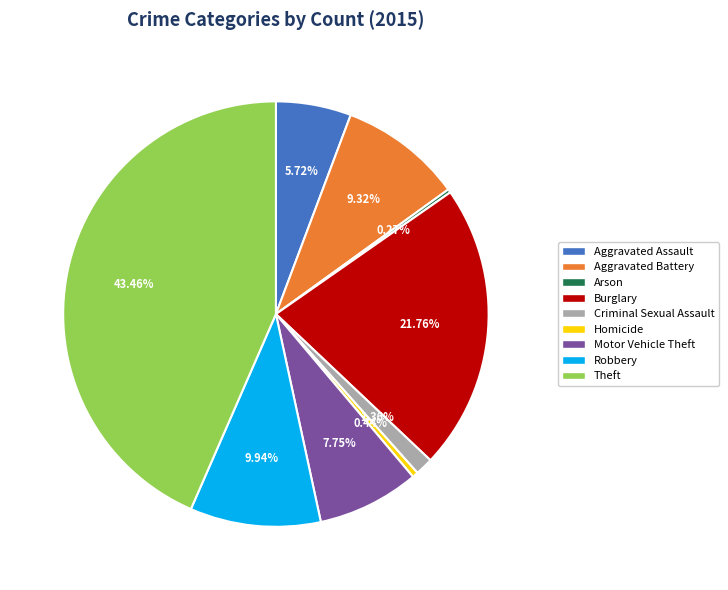

What is the ratio of the value at Motor Vehicle Theft to the value at Burglary?

0.4